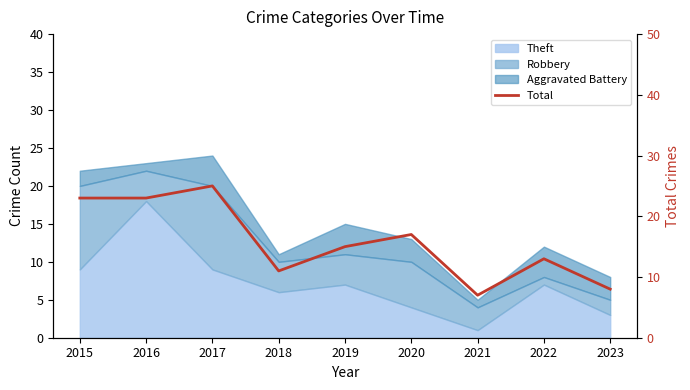

At which category does the data reach its first local valley?

2018